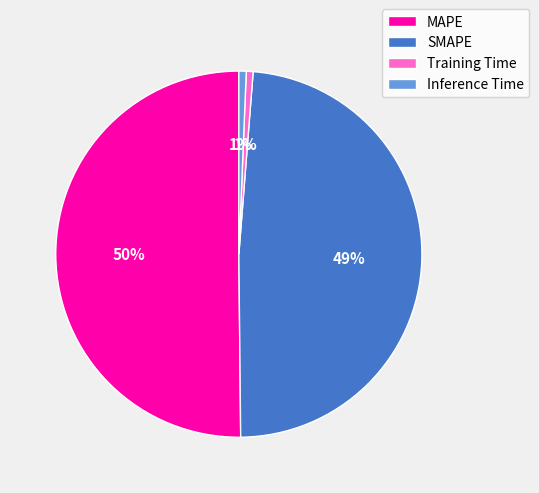

True or false: MAPE accounts for 50% of the total.

True